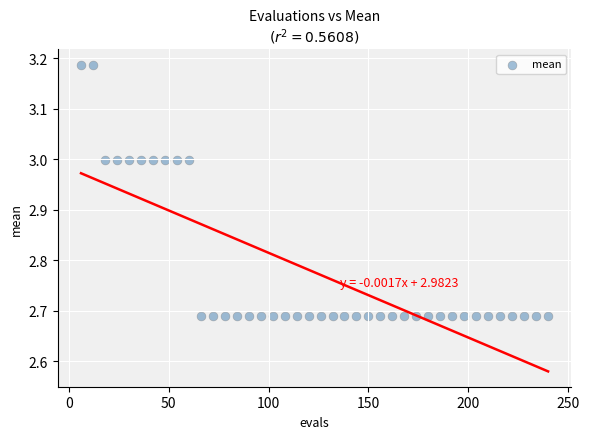

What is the range of X values (max minus min)?

234.0